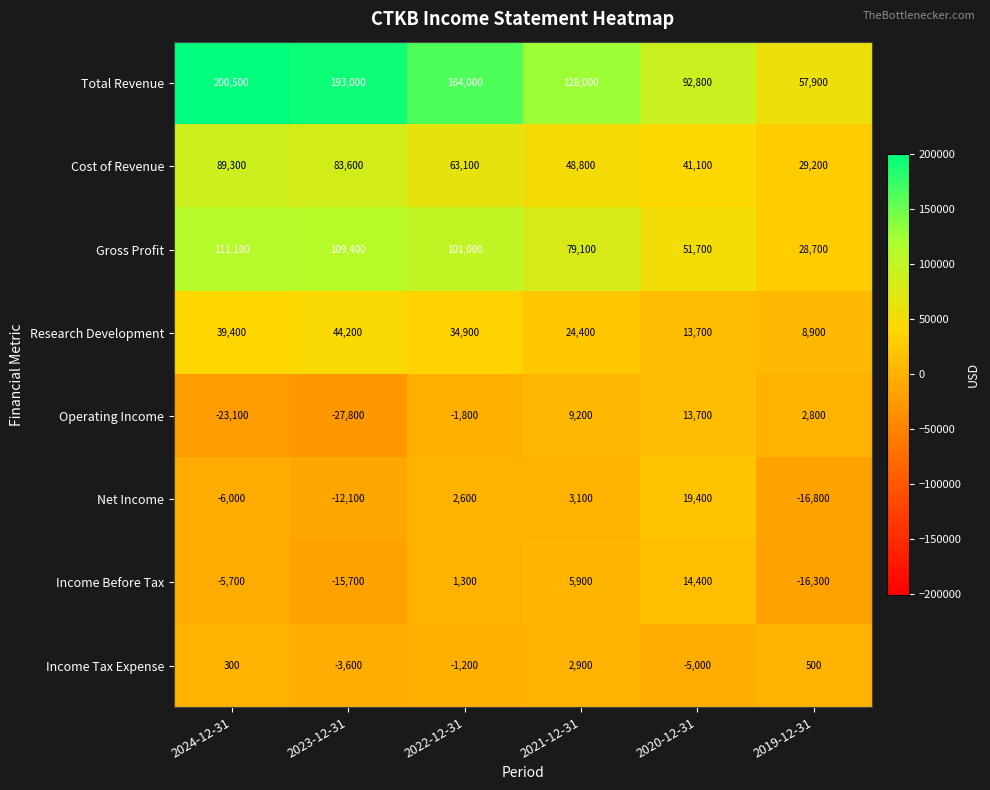

True or false: Income Before Tax has a value of 1300 at 2022-12-31.

True